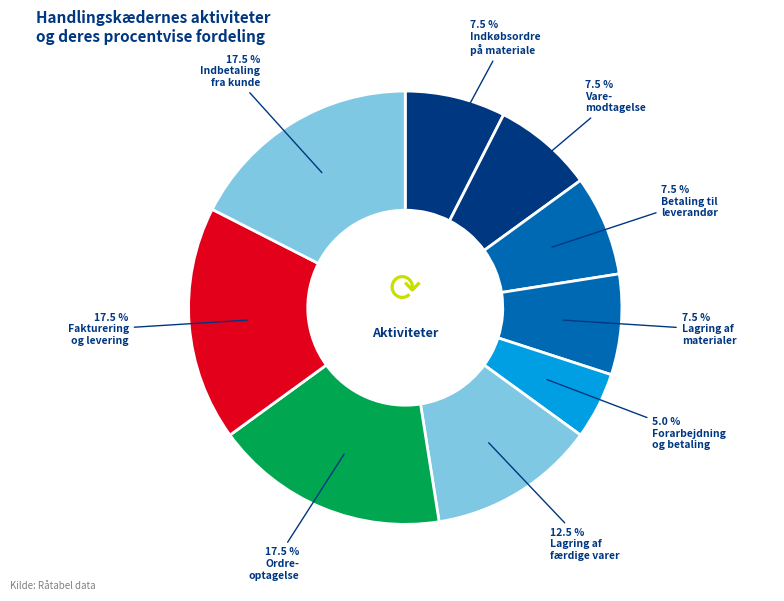

How many segments does this pie chart have?

9